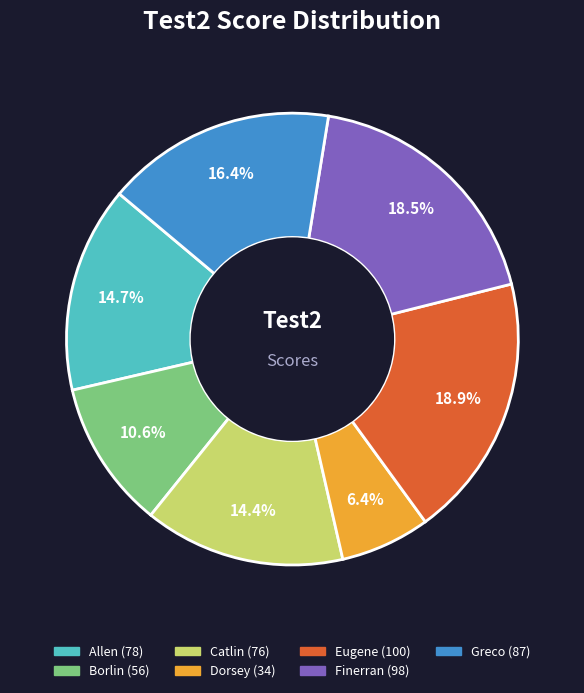

What portion of the pie excludes Greco?

83.6%